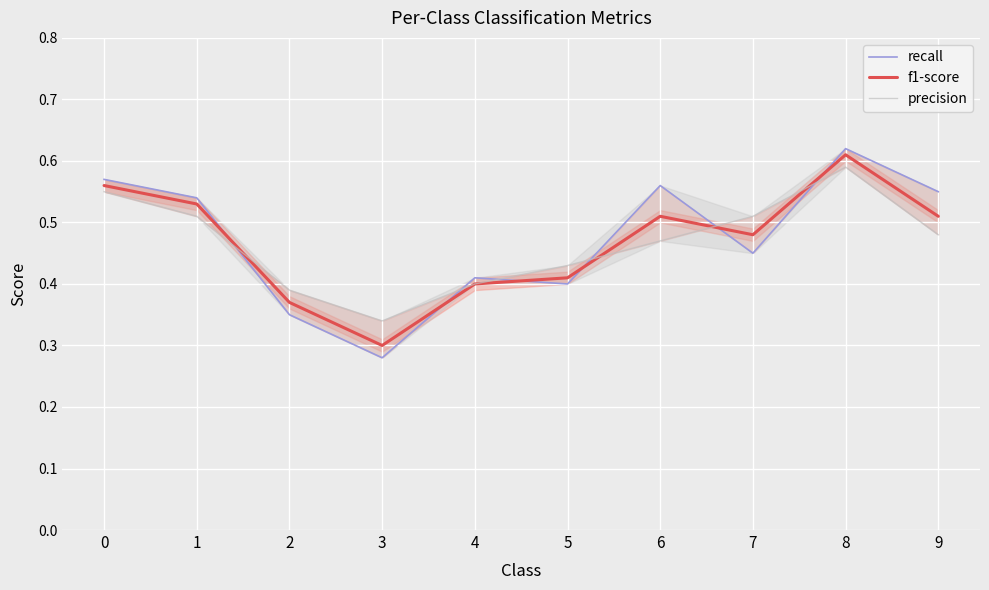

How many lines are shown in the chart?

3